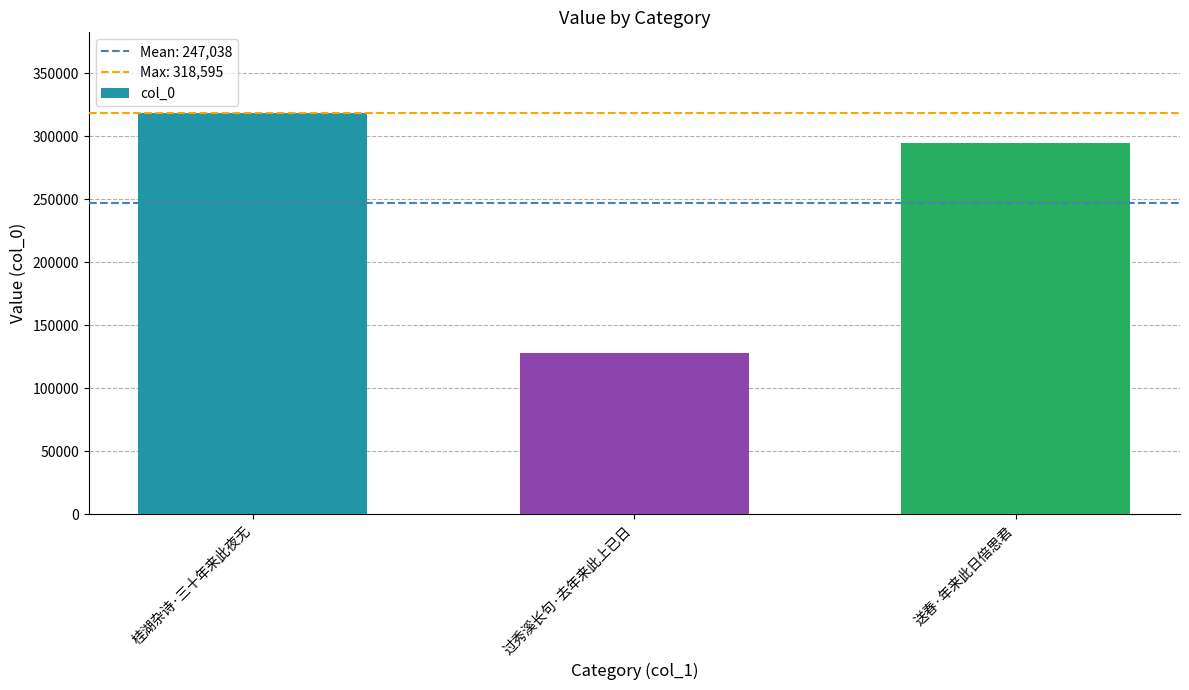

What is the ratio of the value at 过秀溪长句·去年来此上已日 to the value at 送春·年来此日倍思君?

0.4